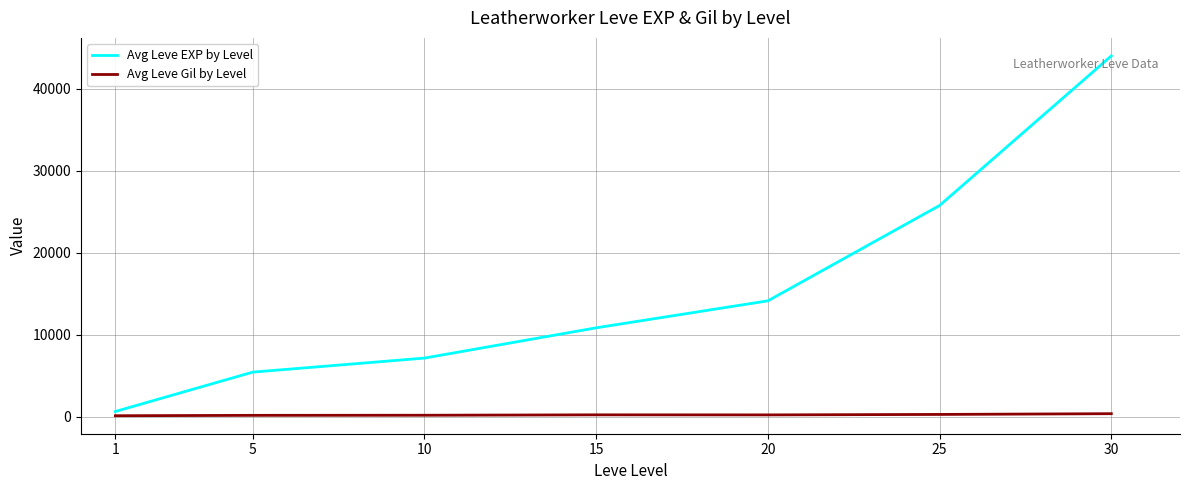

Which series has the widest spread of values?

Avg Leve EXP by Level